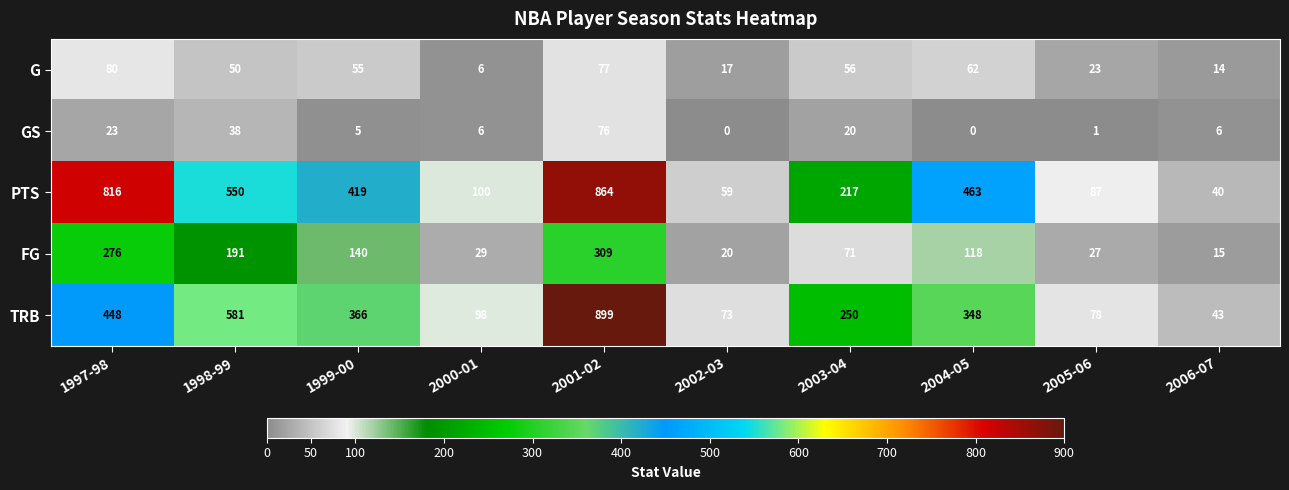

Which series has the widest spread of values?

TRB